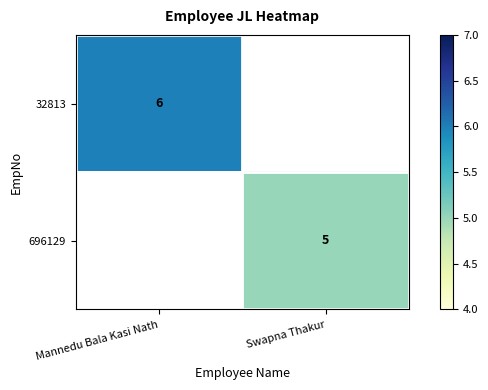

The value of 696129 at Swapna Thakur is 8. True or false?

False